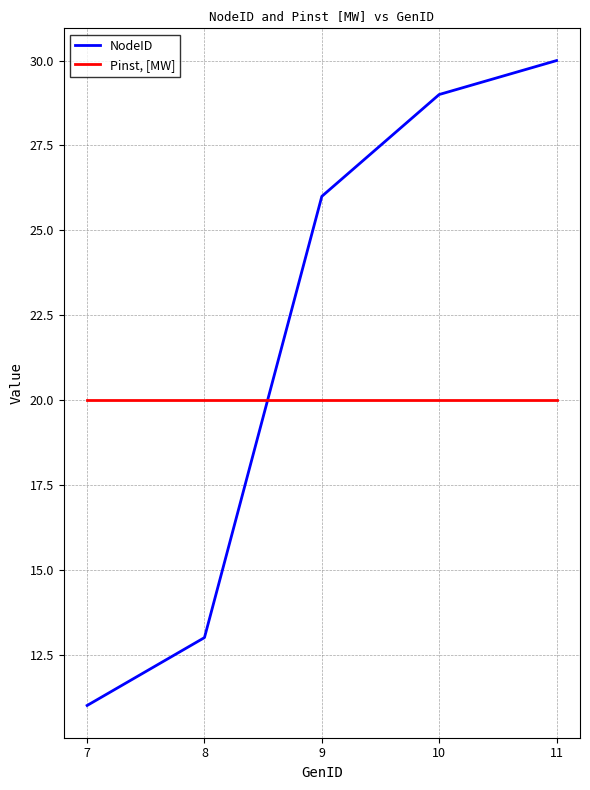

Reading left to right, extract all data points from this chart.

NodeID: 7=11	8=13	9=26	10=29	11=30
Pinst, [MW]: 7=20	8=20	9=20	10=20	11=20